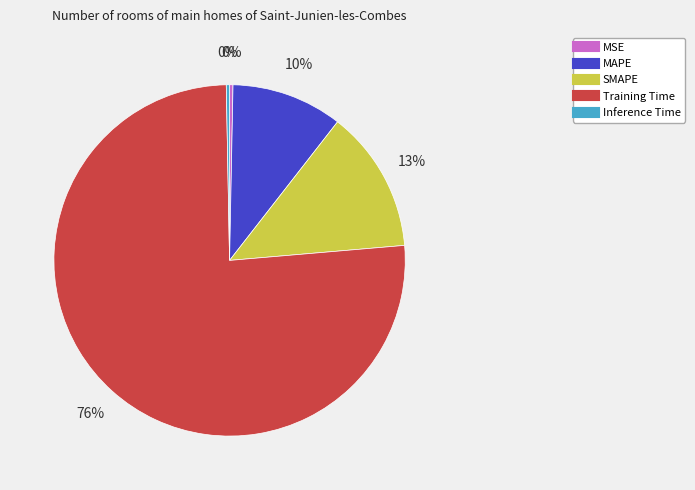

What is the largest slice in the pie chart?

Training Time